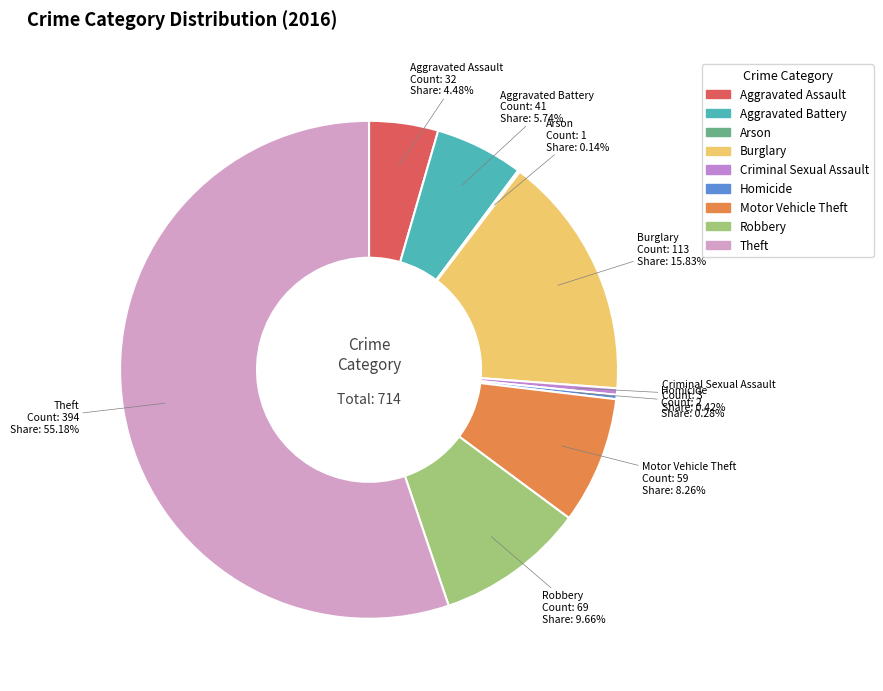

To the nearest percent, what percentage of the pie is Aggravated Battery?

6%